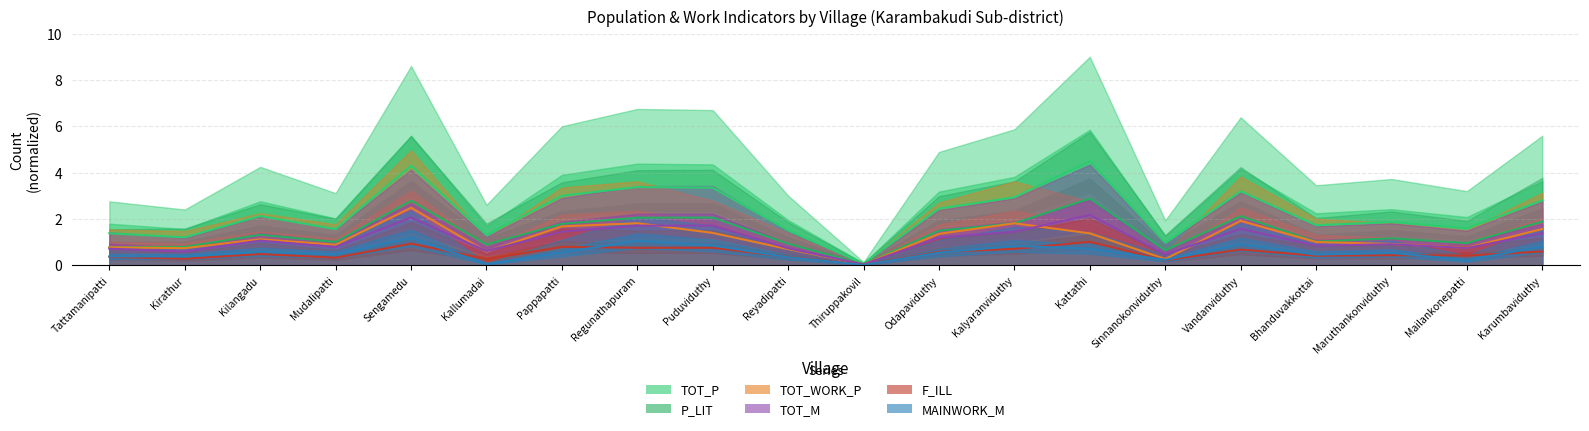

Does the chart display data point markers on the line(s)?

No